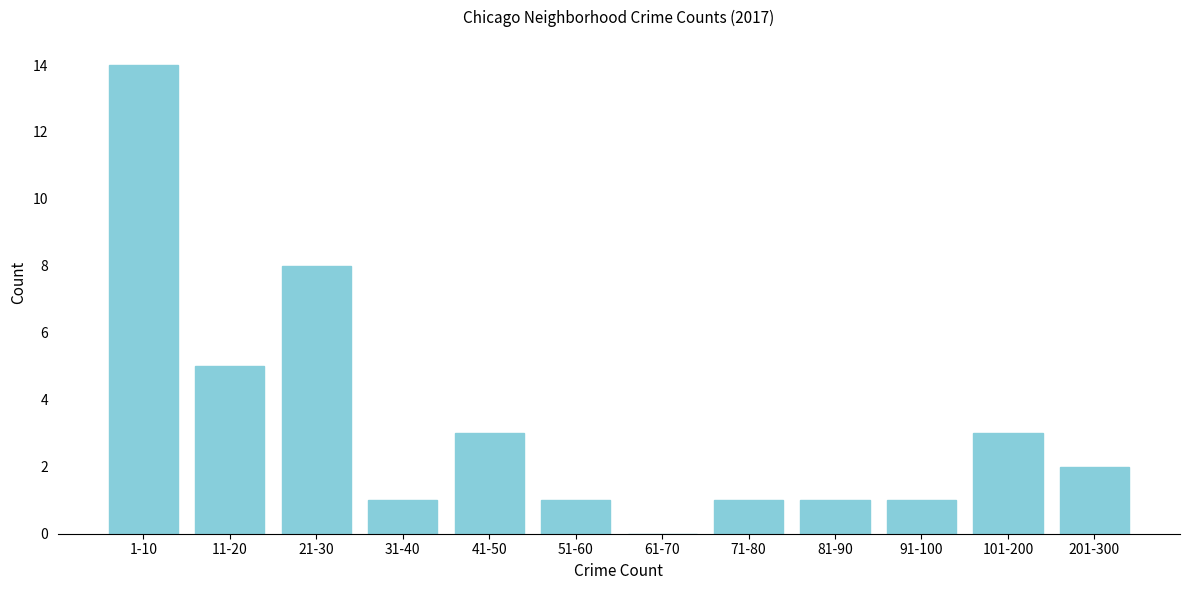

Reading left to right, transcribe all the data shown in this chart.

1-10=14	11-20=5	21-30=8	31-40=1	41-50=3	51-60=1	61-70=0	71-80=1	81-90=1	91-100=1	101-200=3	201-300=2